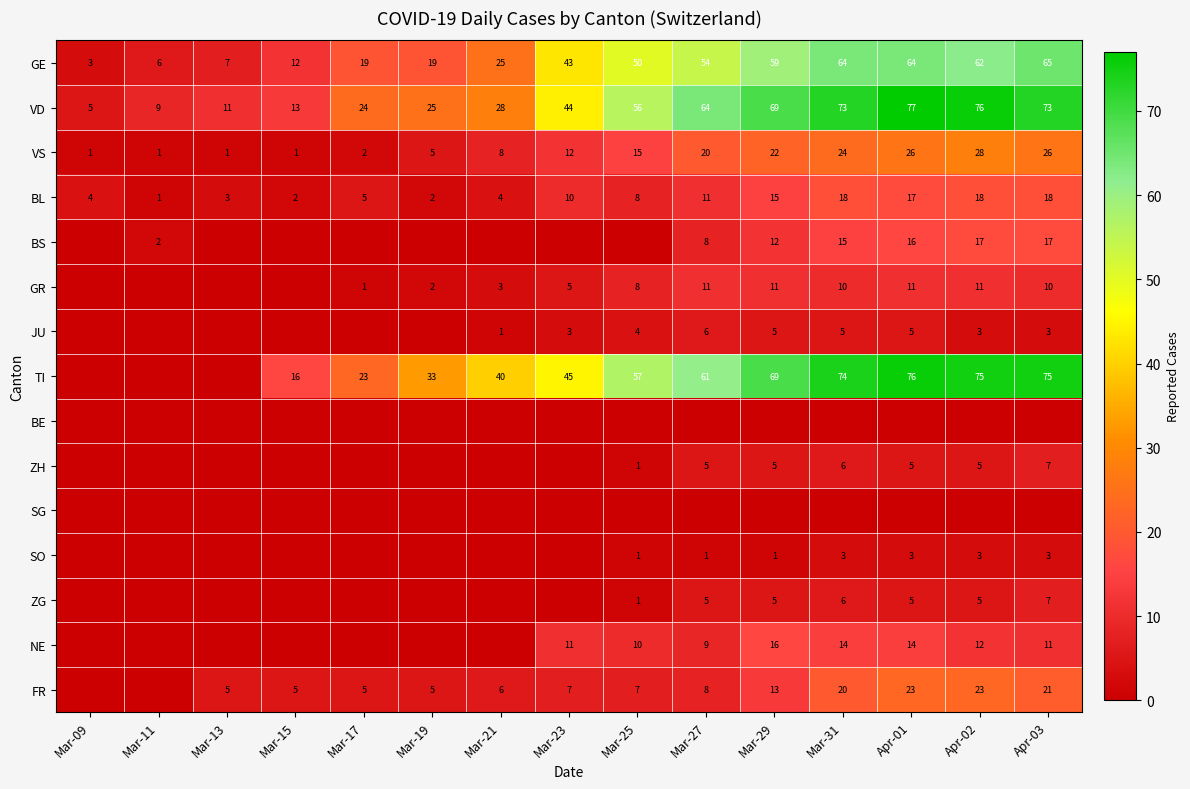

Between Mar-15 and Apr-01, which is larger?

Apr-01